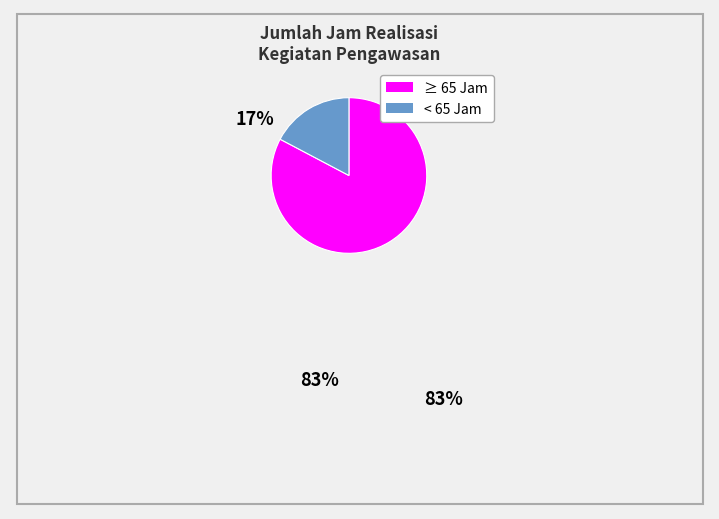

Is there any slice that represents more than half of the pie?

Yes